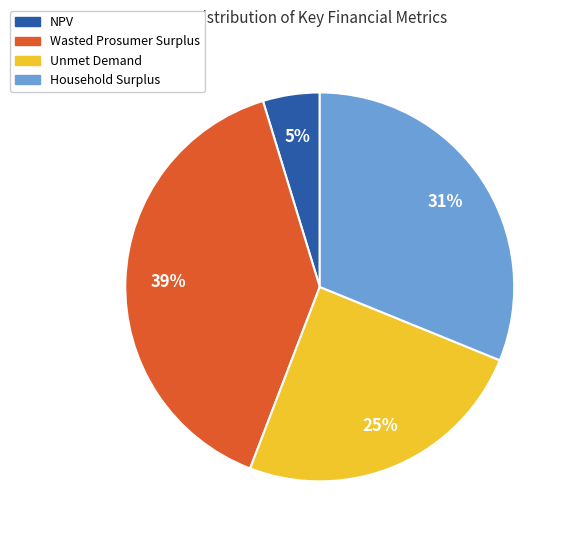

Which has a higher value, Wasted Prosumer Surplus or Household Surplus?

Wasted Prosumer Surplus